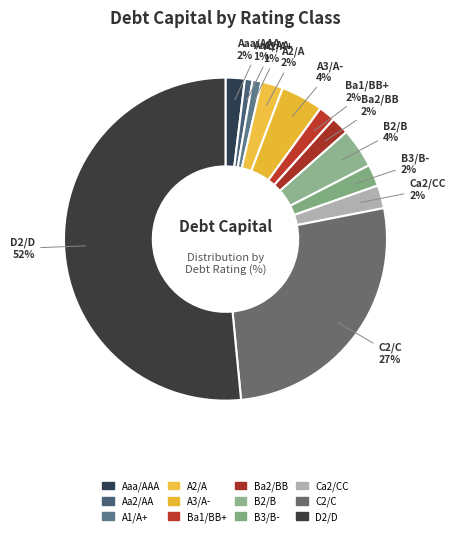

How many slices are in this pie chart?

12